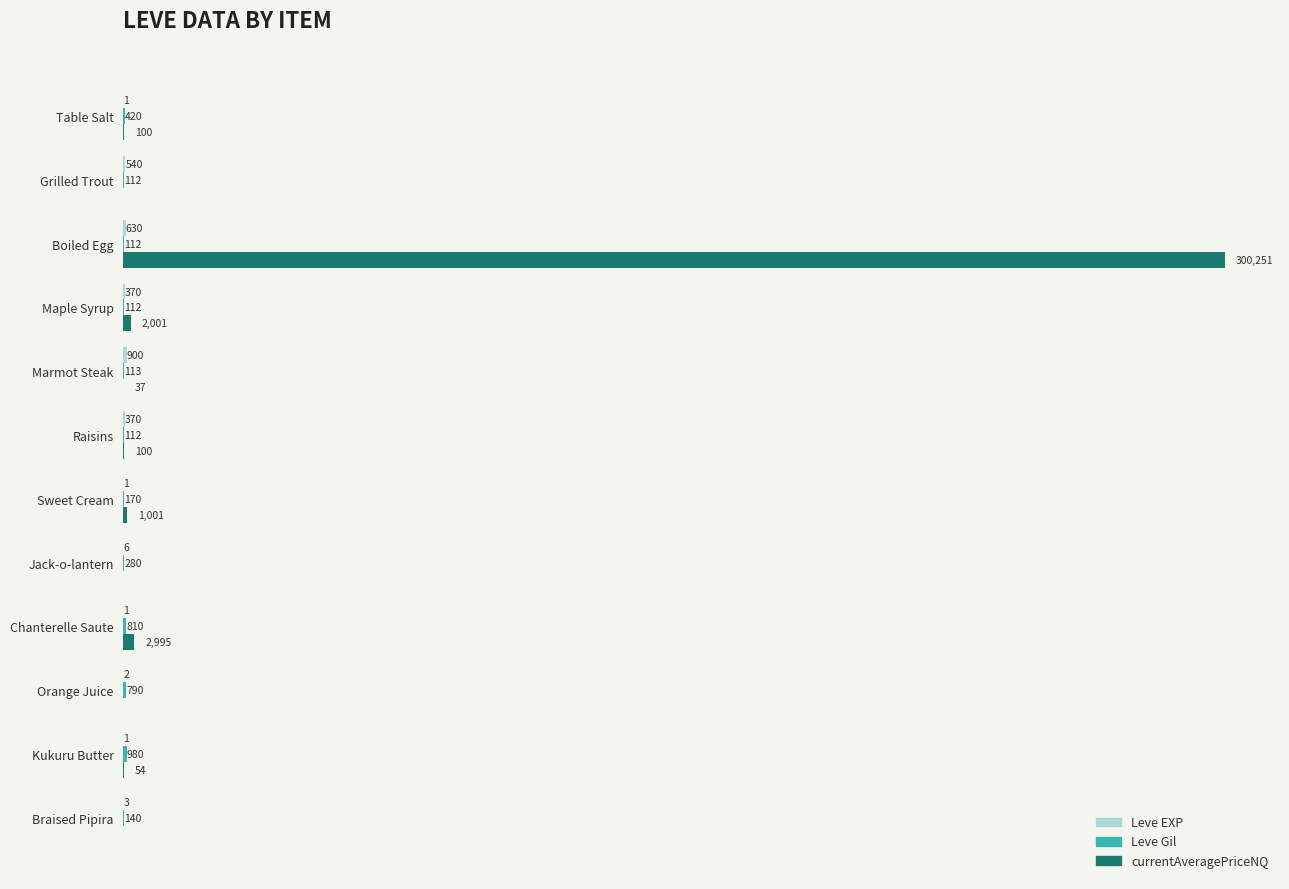

Between Maple Syrup and Kukuru Butter, which series saw the biggest shift?

currentAveragePriceNQ